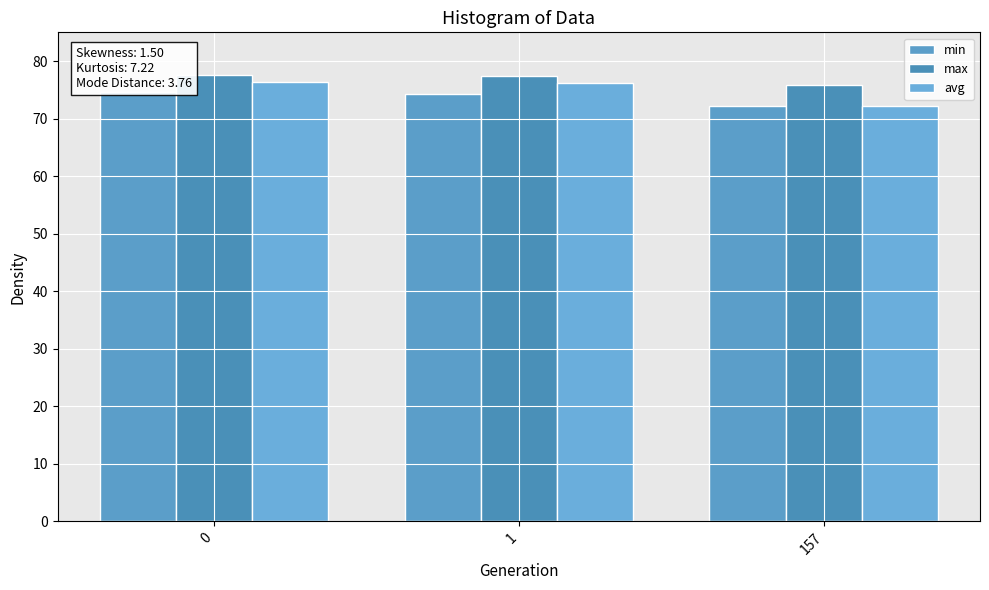

True or false: avg has a value of 76.3 at 0.

True